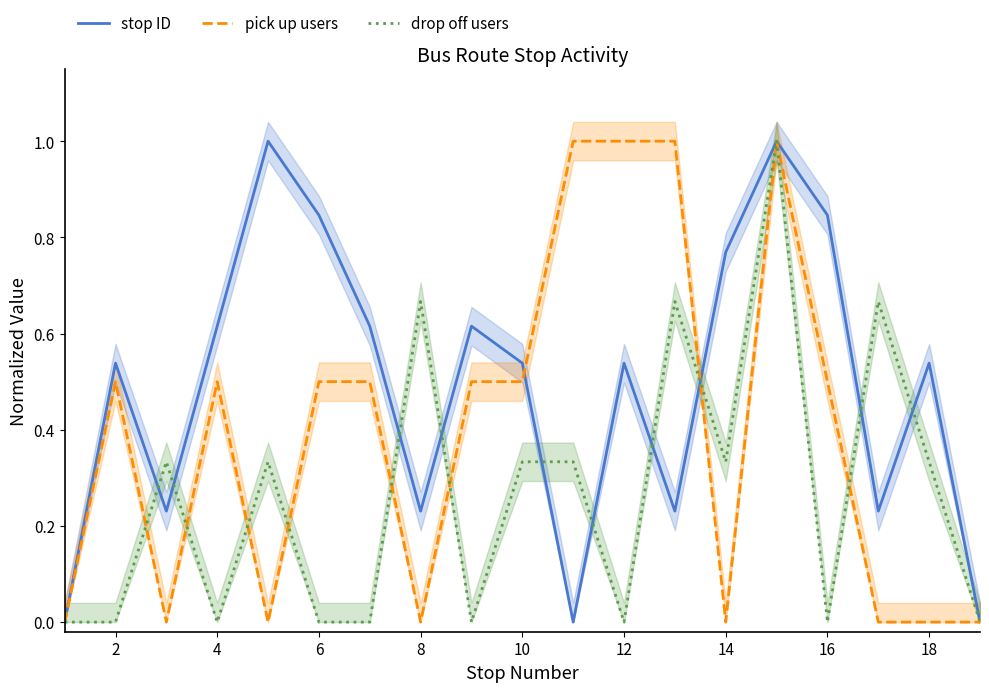

The pick up users series shows 0.5 at 14. True or false?

False